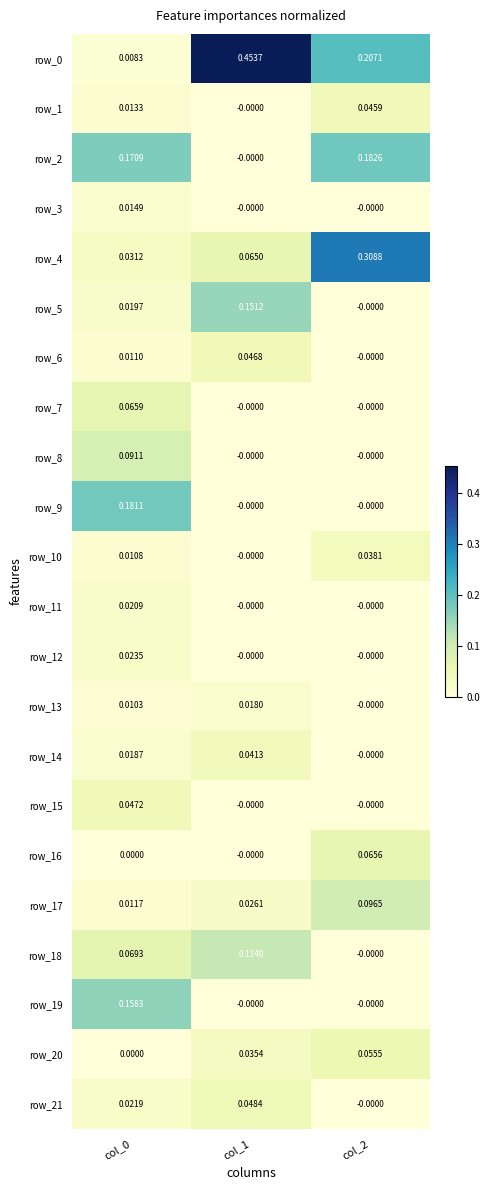

How many data points does each series have?

3